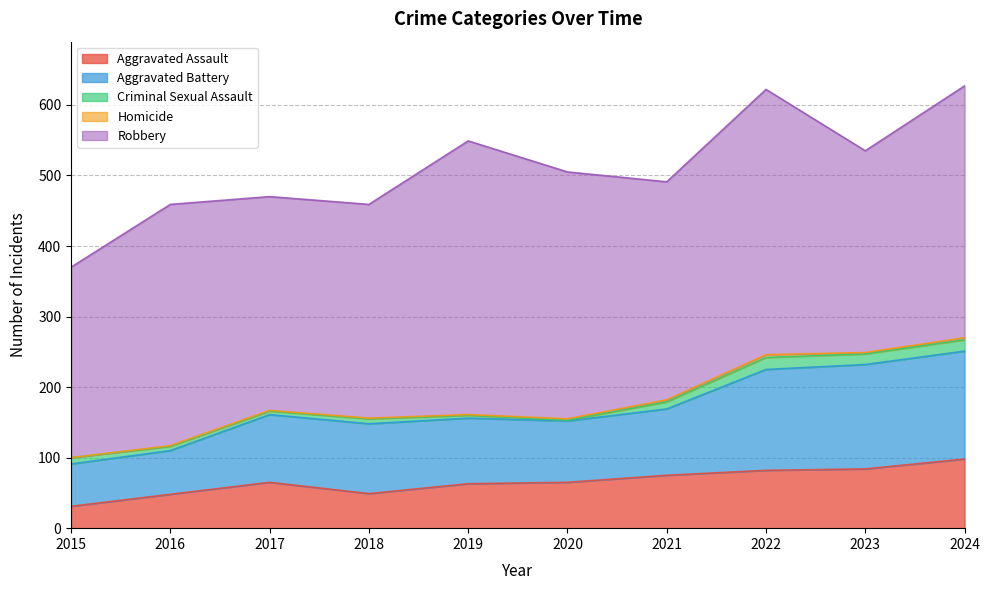

List the series in order of their peak value, lowest first.

Homicide, Criminal Sexual Assault, Aggravated Assault, Aggravated Battery, Robbery